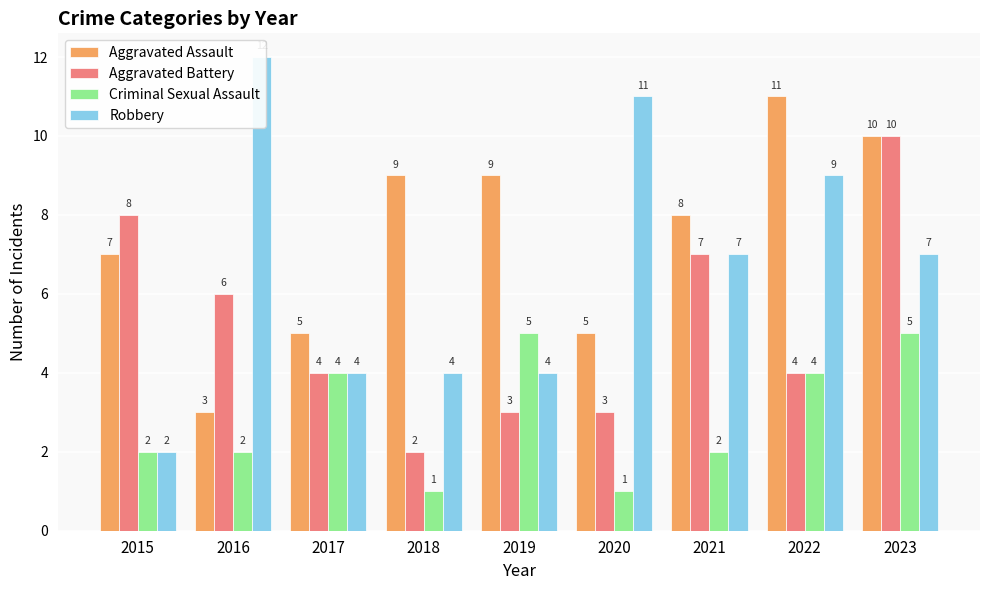

What is the value of the Criminal Sexual Assault bar at the 5th from the left?

5